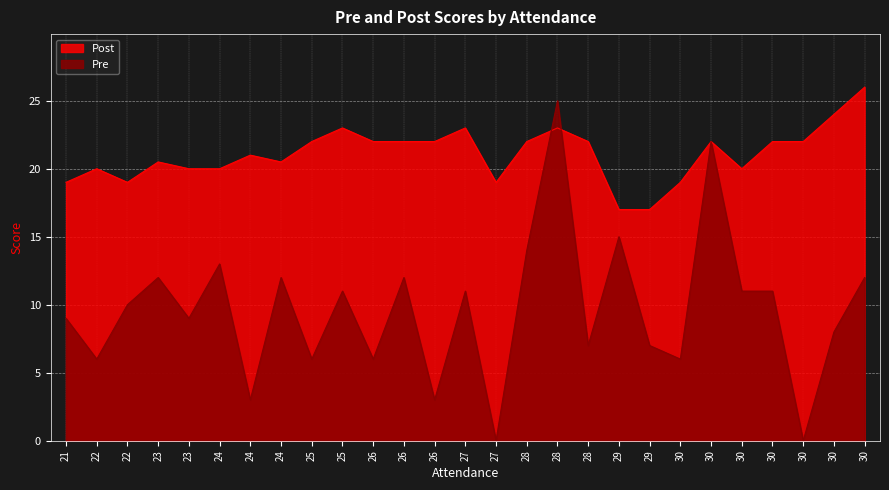

What is the difference between the maximum and second lowest values in the Pre series?

25.0